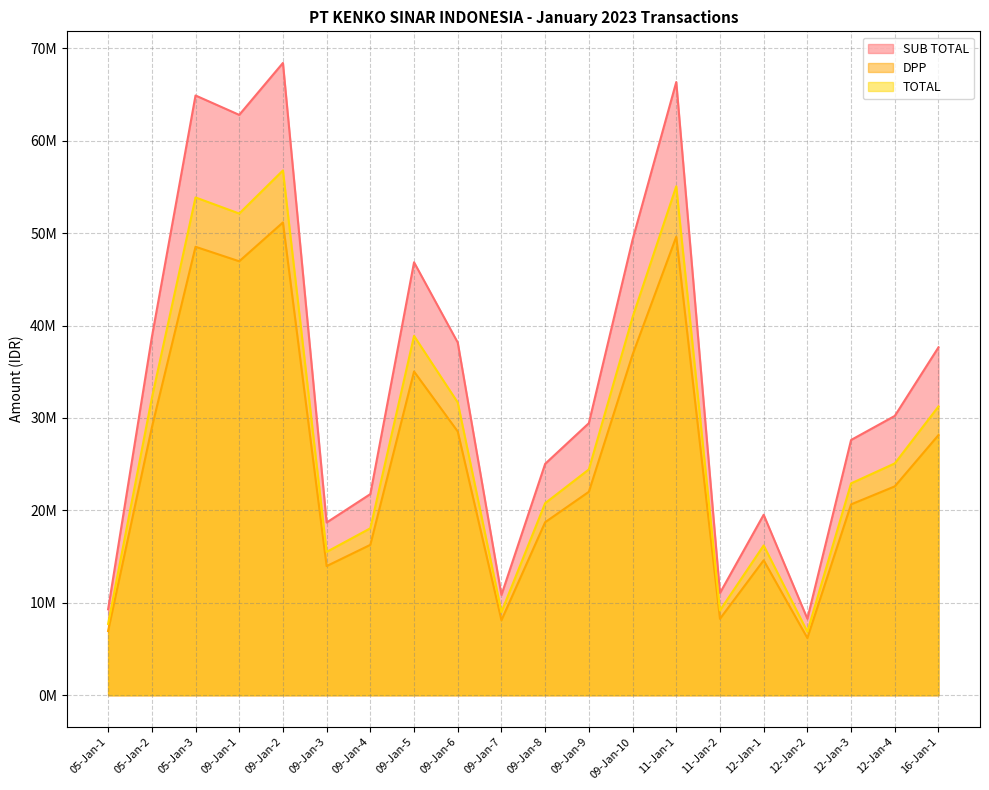

Reading left to right, list all the values displayed in this chart.

SUB TOTAL: 05-Jan-1=9300000.0	05-Jan-2=38728800.0	05-Jan-3=64896000.0	09-Jan-1=62796800.0	09-Jan-2=68415200.0	09-Jan-3=18692200.0	09-Jan-4=21766600.0	09-Jan-5=46848000.0	09-Jan-6=38163200.0	09-Jan-7=10854000.0	09-Jan-8=25041600.0	09-Jan-9=29440800.0	09-Jan-10=49284000.0	11-Jan-1=66351200.0	11-Jan-2=11064000.0	12-Jan-1=19532000.0	12-Jan-2=8280000.0	12-Jan-3=27621600.0	12-Jan-4=30225600.0	16-Jan-1=37649400.0
DPP: 05-Jan-1=6954054.0	05-Jan-2=28959373.0	05-Jan-3=48525837.8	09-Jan-1=46956165.8	09-Jan-2=51157311.7	09-Jan-3=13977050.4	09-Jan-4=16275926.1	09-Jan-5=35030486.5	09-Jan-6=28536446.9	09-Jan-7=8116054.0	09-Jan-8=18724800.0	09-Jan-9=22014291.9	09-Jan-10=36852000.0	11-Jan-1=49613960.4	11-Jan-2=8273081.1	12-Jan-1=14605009.0	12-Jan-2=6191351.3	12-Jan-3=20653989.2	12-Jan-4=22601124.3	16-Jan-1=28152254.1
TOTAL: 05-Jan-1=7719000.0	05-Jan-2=32144904.0	05-Jan-3=53863680.0	09-Jan-1=52121344.0	09-Jan-2=56784616.0	09-Jan-3=15514526.0	09-Jan-4=18066278.0	09-Jan-5=38883840.0	09-Jan-6=31675456.0	09-Jan-7=9008820.0	09-Jan-8=20784528.0	09-Jan-9=24435864.0	09-Jan-10=40905720.0	11-Jan-1=55071496.0	11-Jan-2=9183120.0	12-Jan-1=16211560.0	12-Jan-2=6872400.0	12-Jan-3=22925928.0	12-Jan-4=25087248.0	16-Jan-1=31249002.0